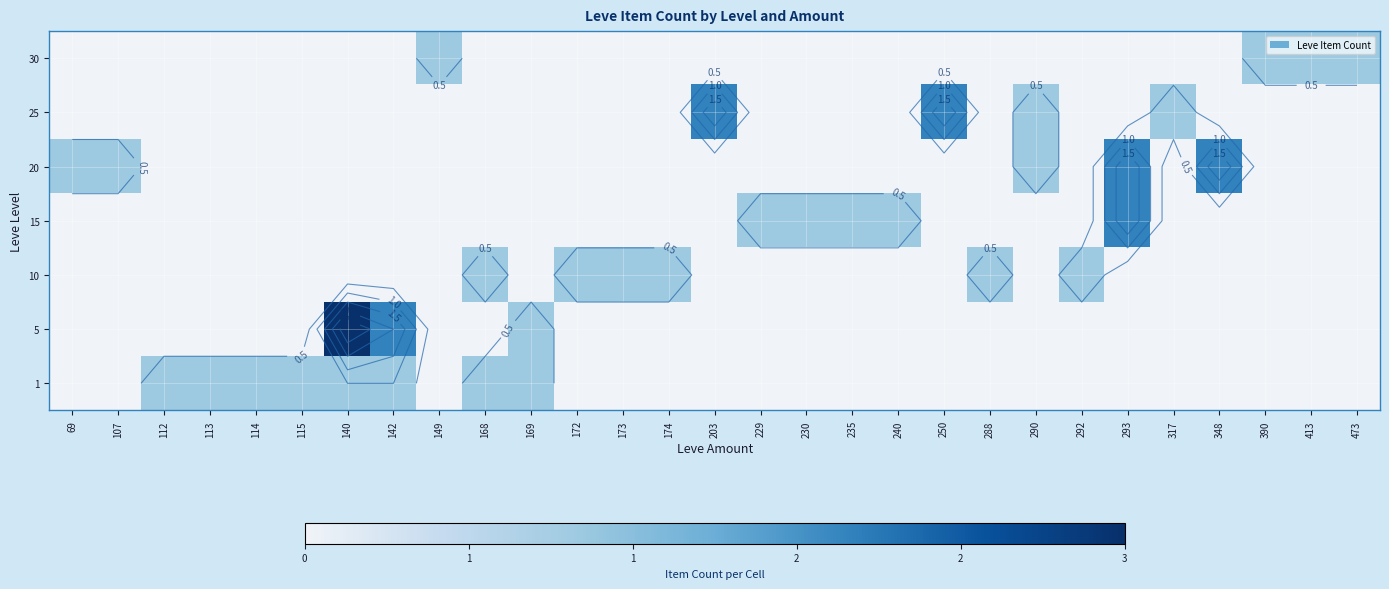

Count the 20 values in the range 0 to 1.

27